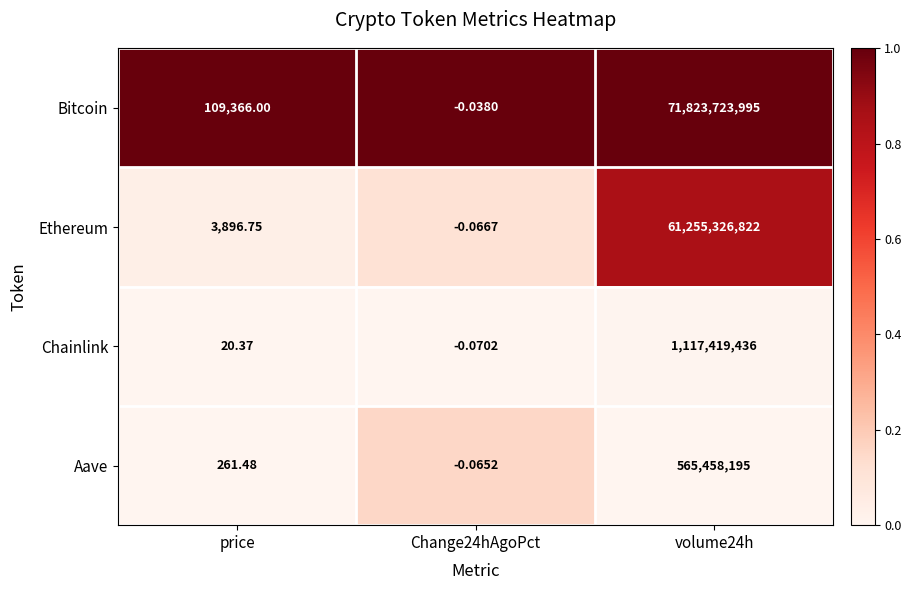

Where does the Aave series first go above 261?

price